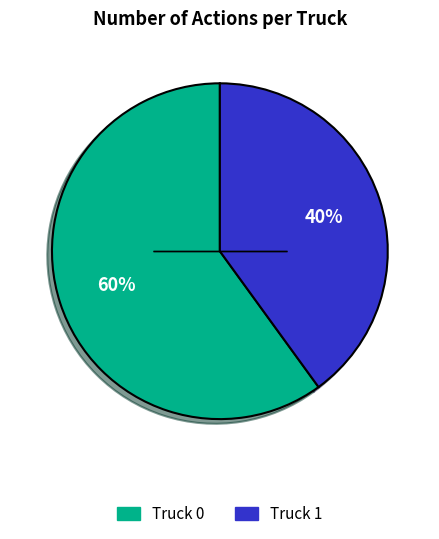

How many segments does this pie chart have?

2